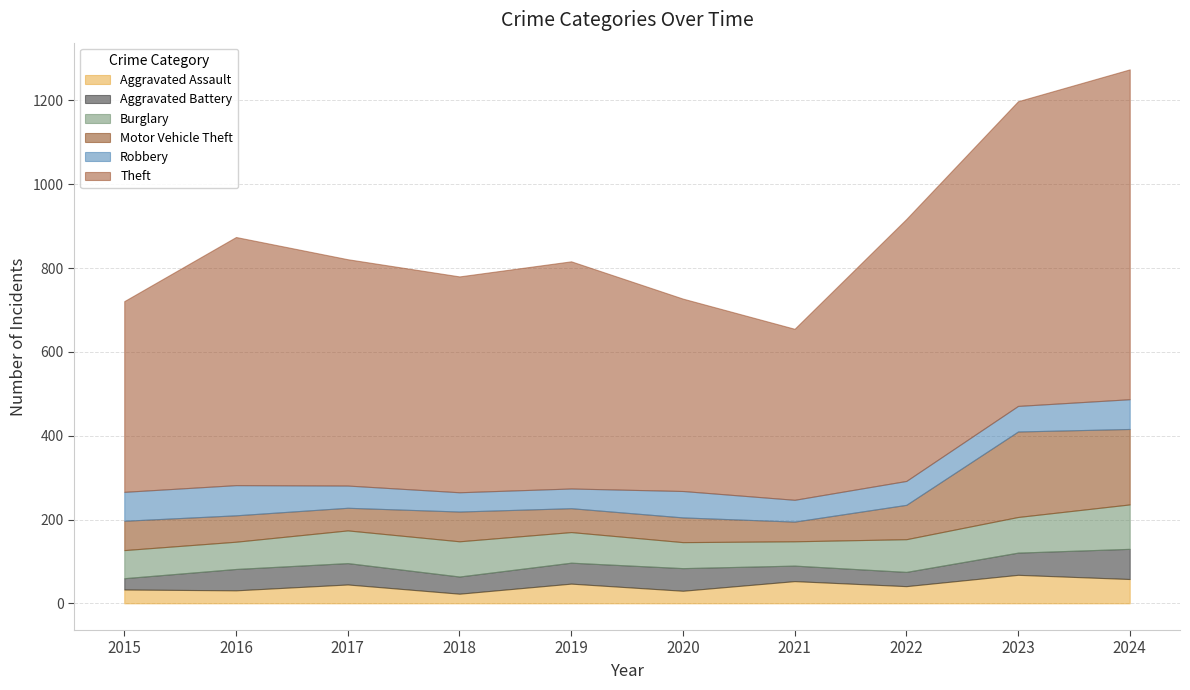

List the series in order of their peak value, highest first.

Theft, Motor Vehicle Theft, Burglary, Aggravated Battery, Robbery, Aggravated Assault